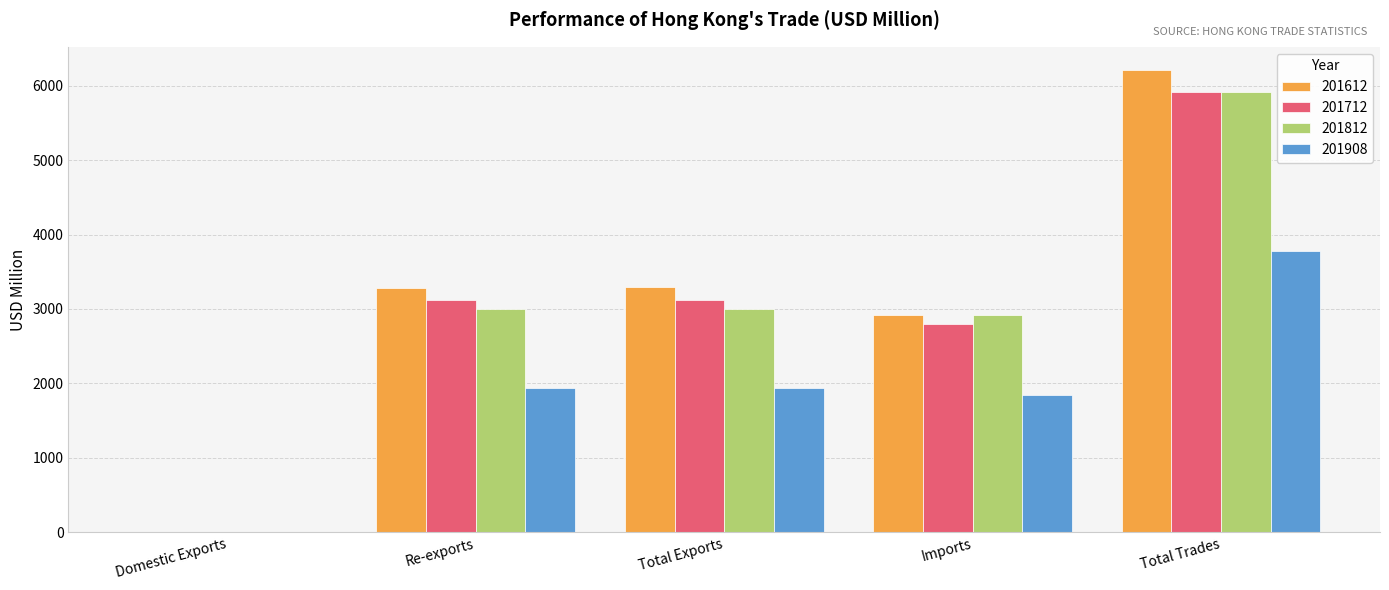

At which category is the sum across all series the highest?

Total Trades